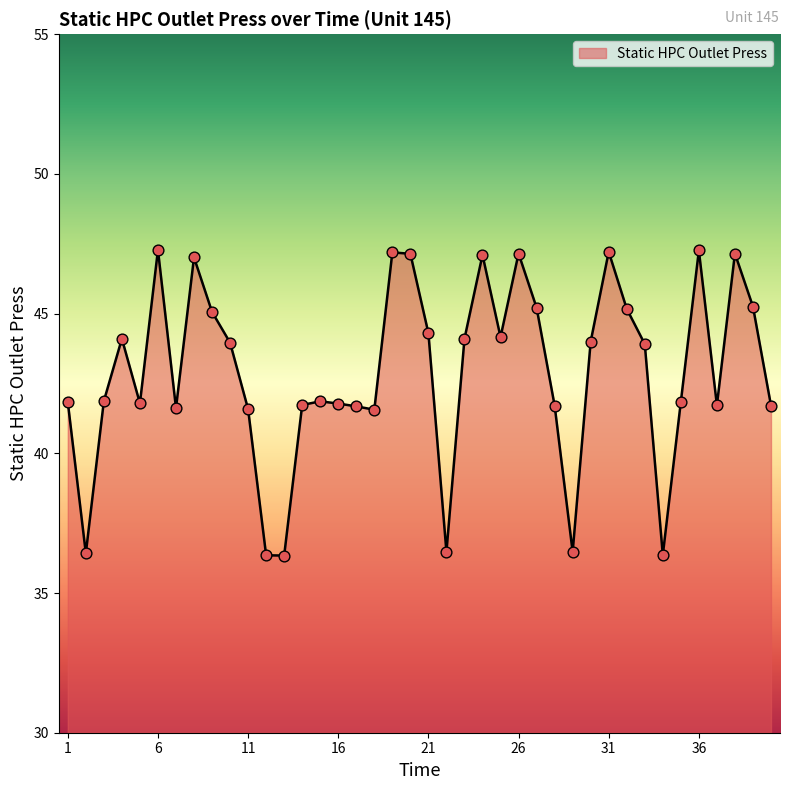

What is the difference between the maximum and minimum values?

10.9